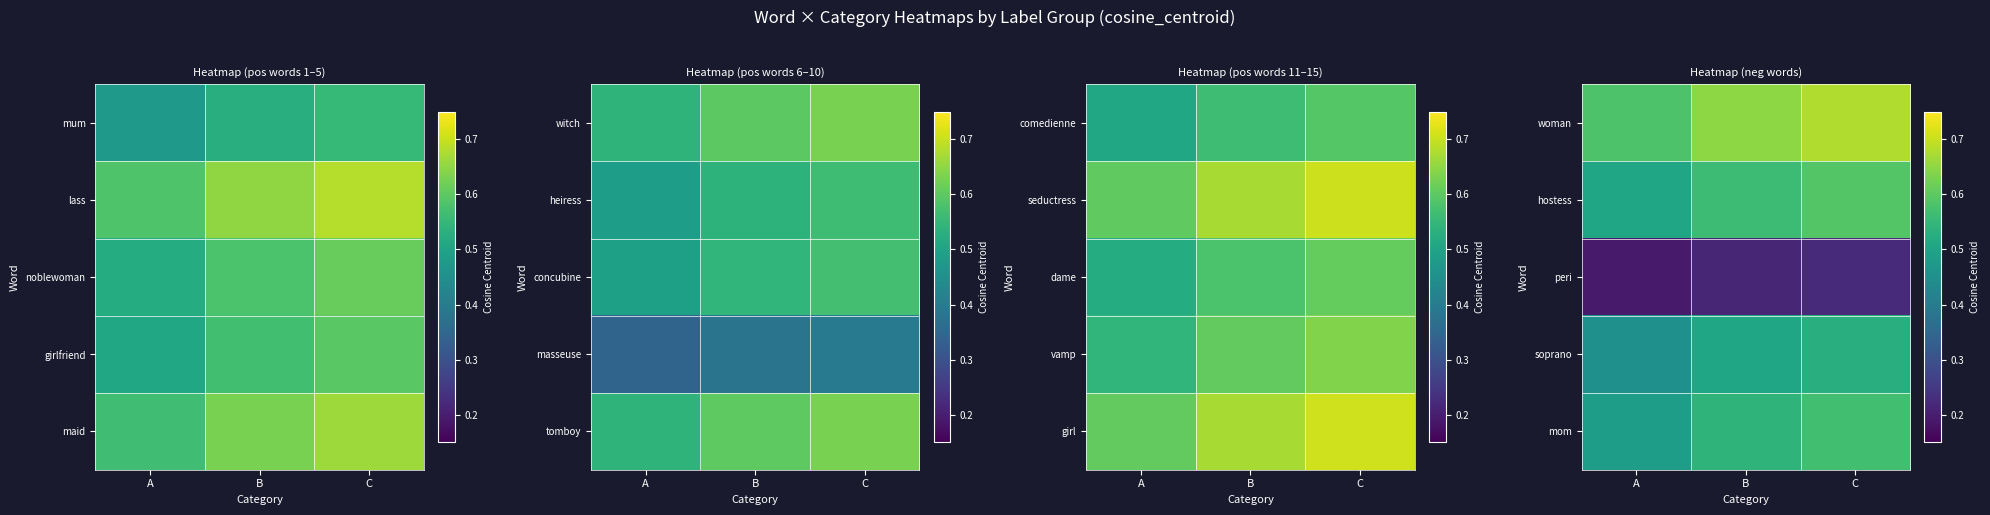

At which label does soprano reach its minimum?

A